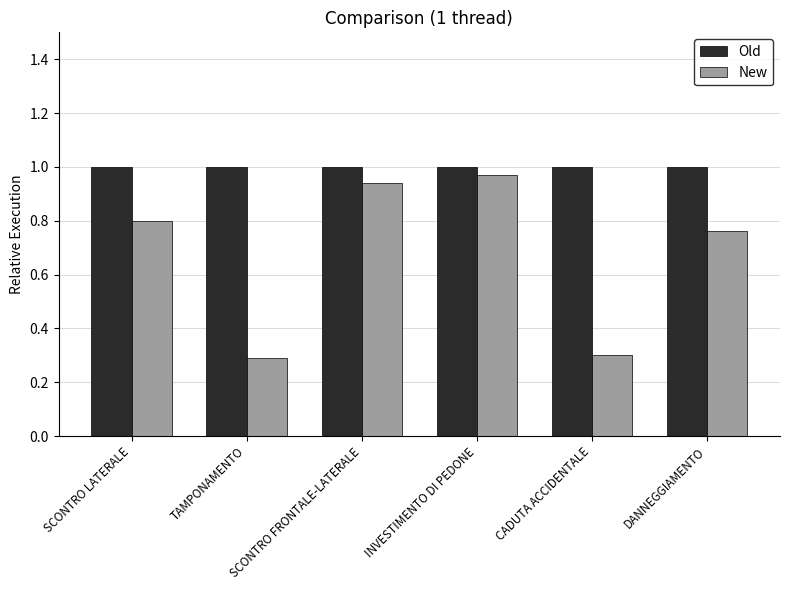

What is the sum of all Old values?

6.0